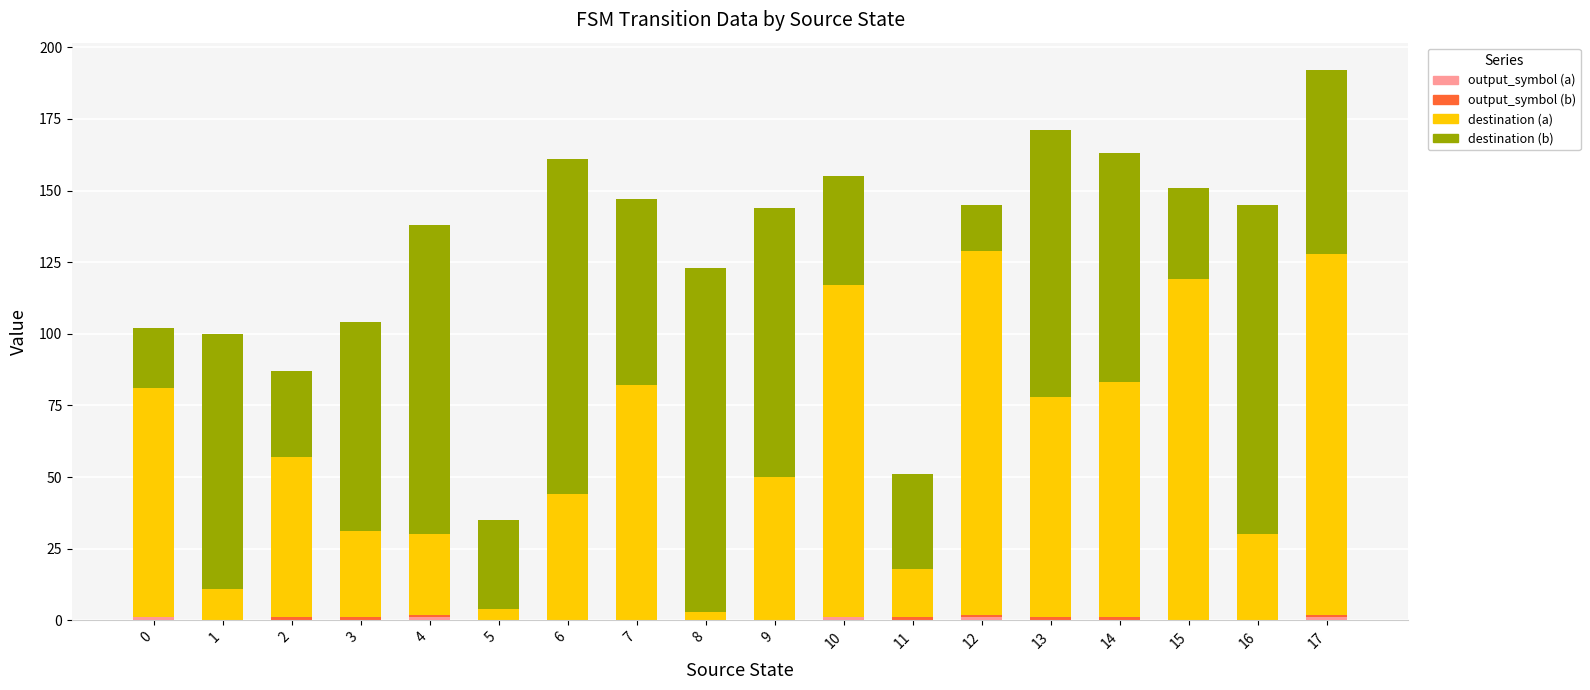

At which category is the sum across all series the highest?

17